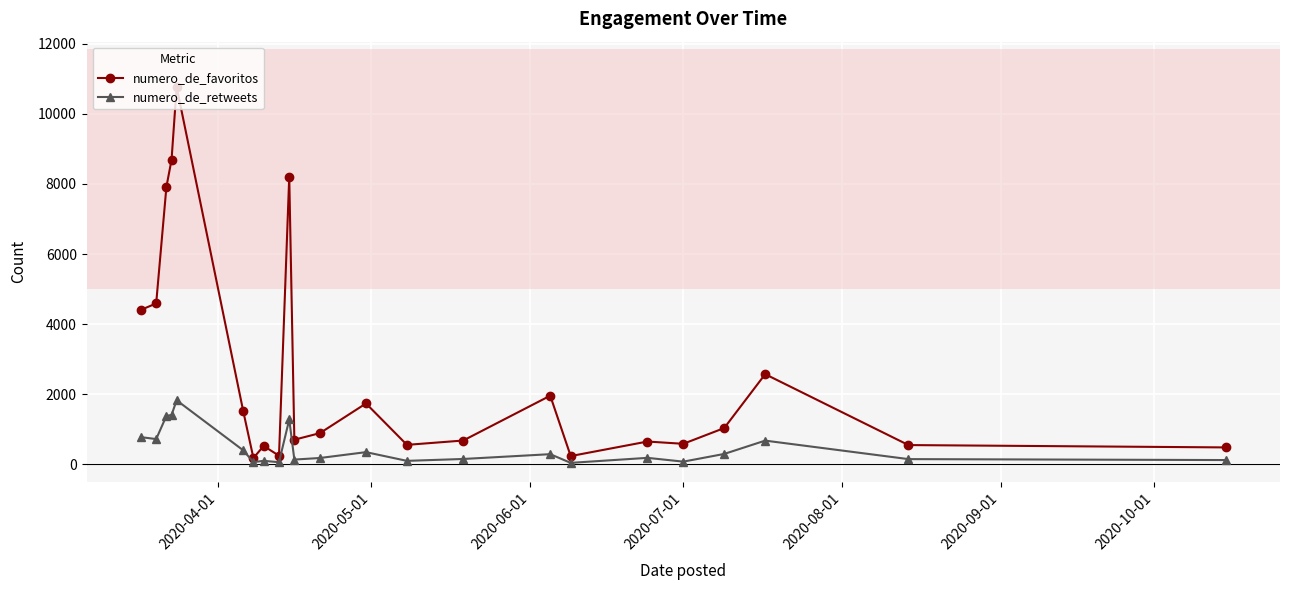

What is the maximum value for numero_de_favoritos?

10770